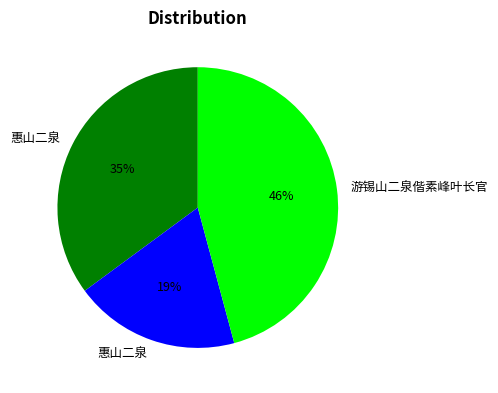

Is there a majority slice in this chart?

No